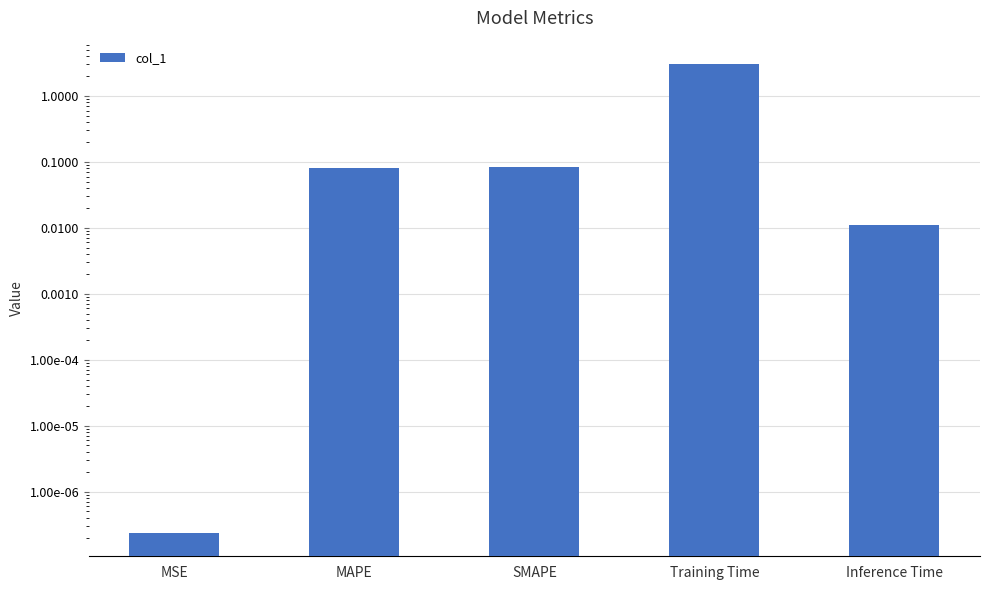

Does the chart contain any negative values?

No